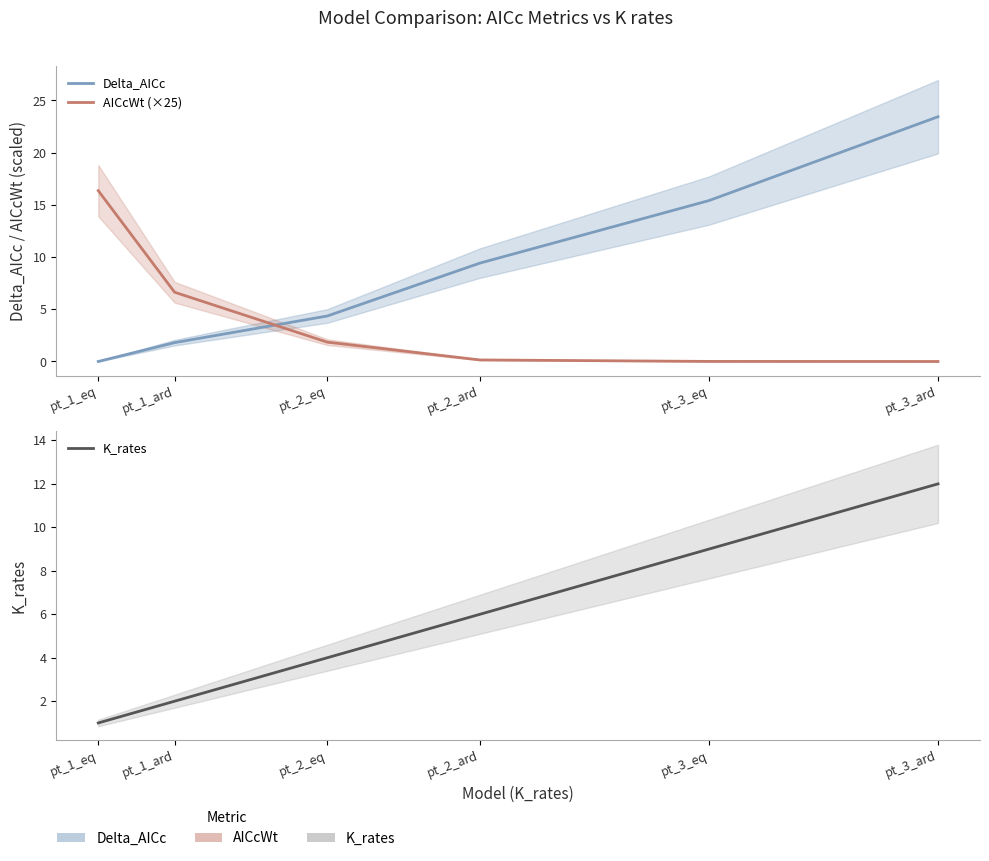

How many data points in AICcWt (×25) are less than 1?

3